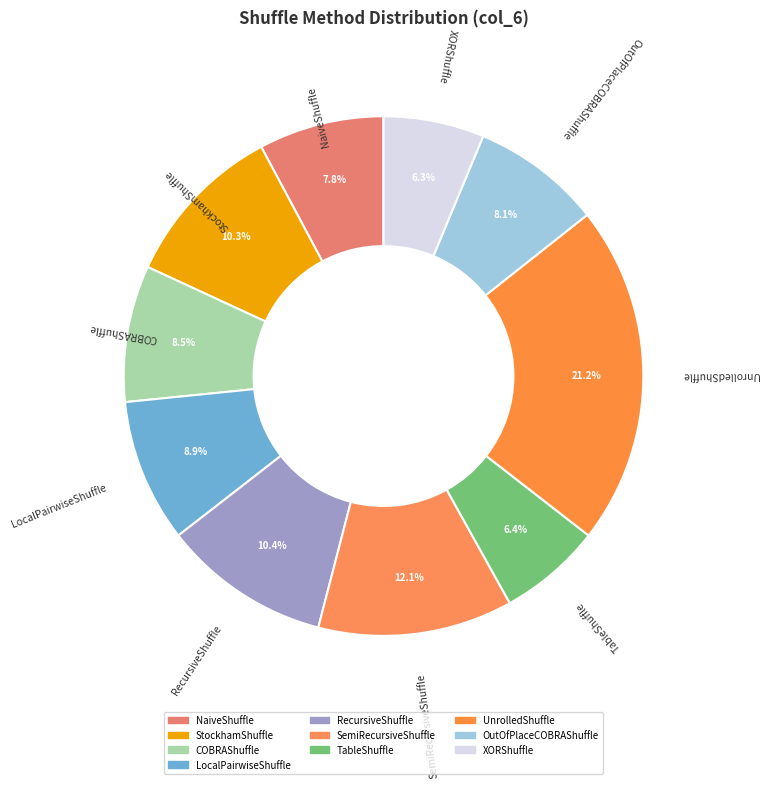

How many segments does this pie chart have?

10